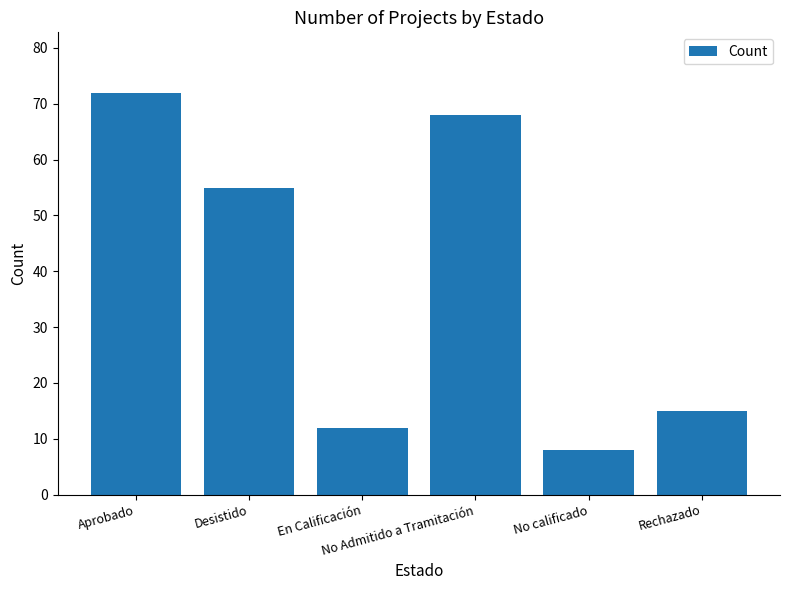

Rank the categories by value from lowest to highest.

No calificado, En Calificación, Rechazado, Desistido, No Admitido a Tramitación, Aprobado